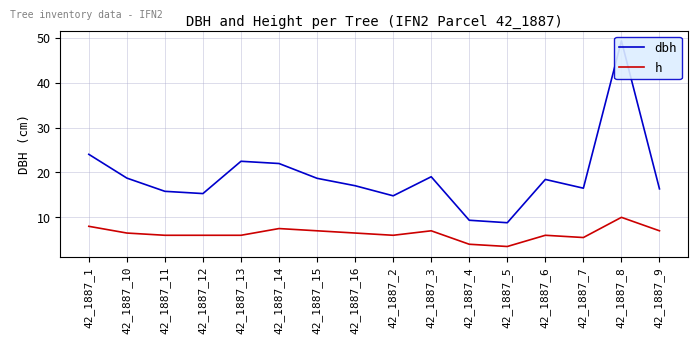

At which label does h reach its minimum?

42_1887_5